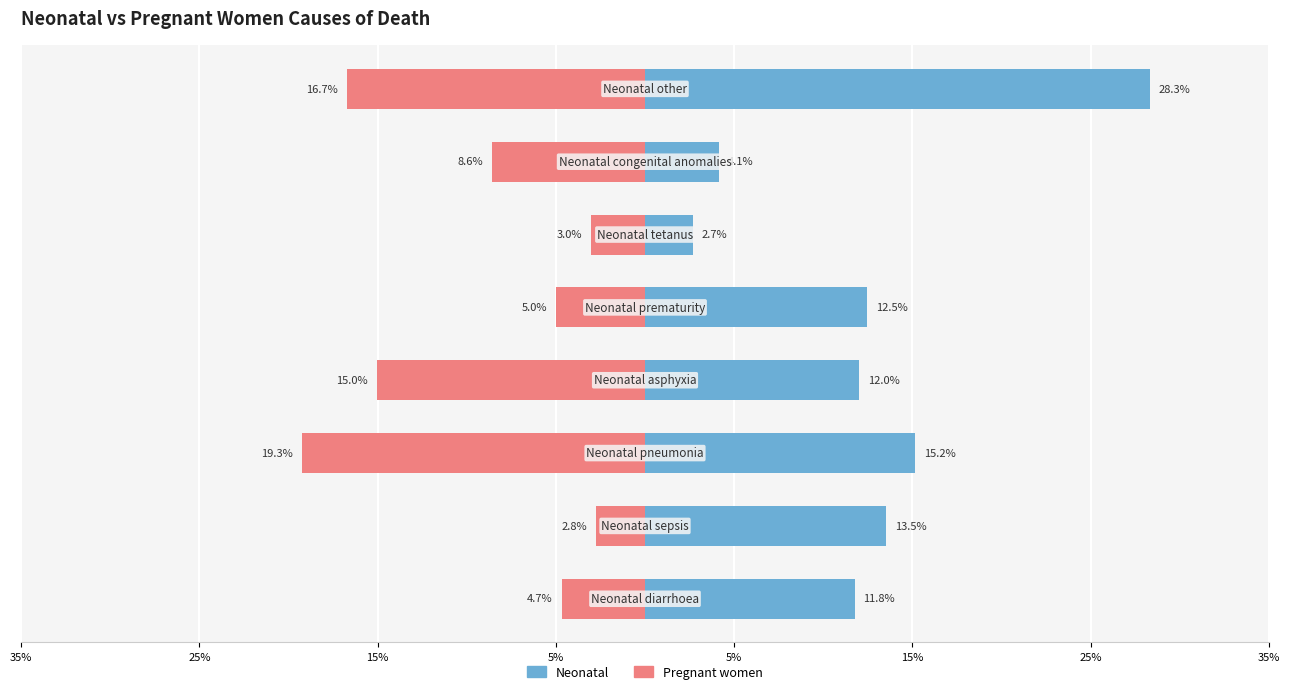

What is the maximum value shown in the chart?

0.3